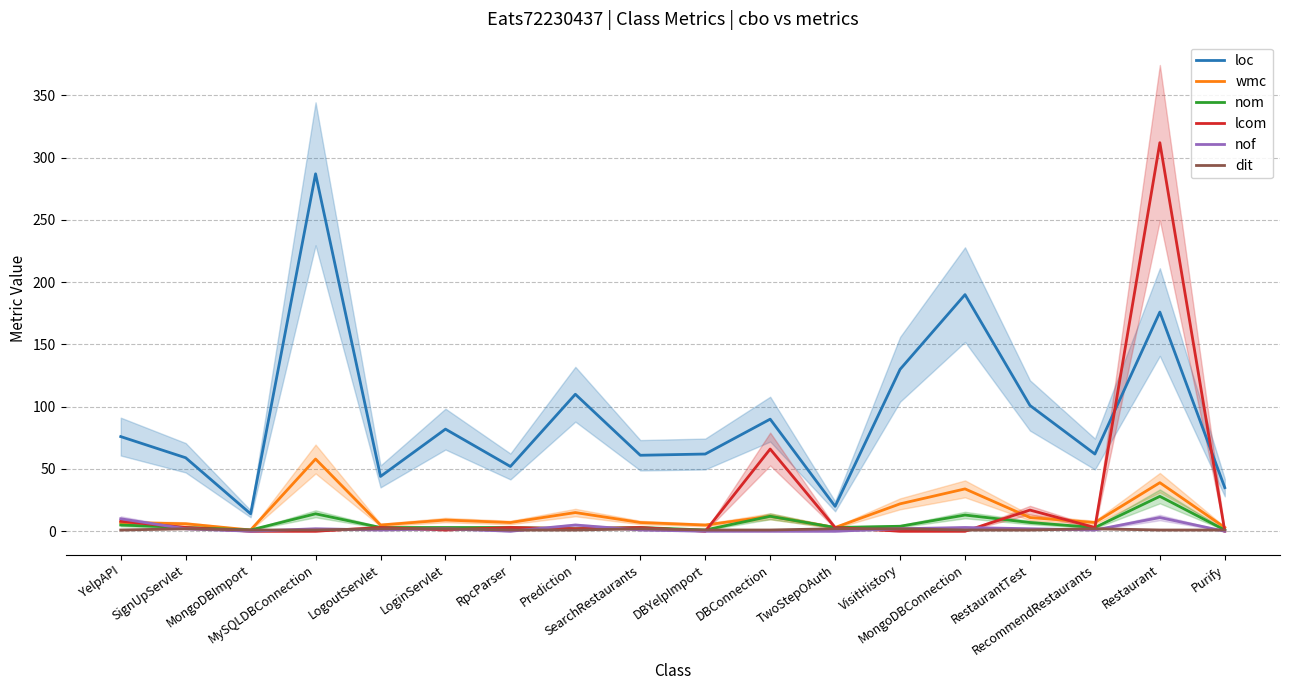

What is the value of the nom point at the 11th from the left?

12